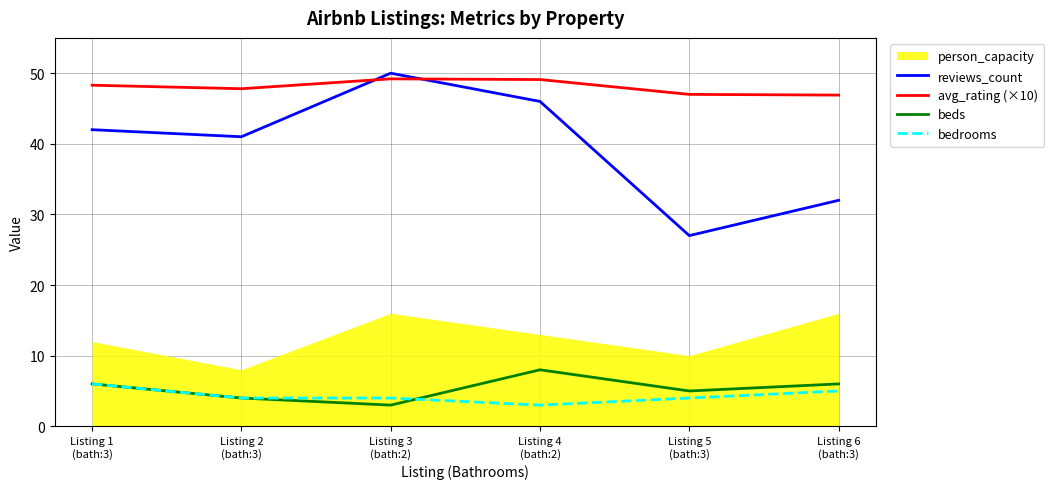

What is the difference between the reviews_count values at Listing 5
(bath:3) and Listing 2
(bath:3)?

14.0